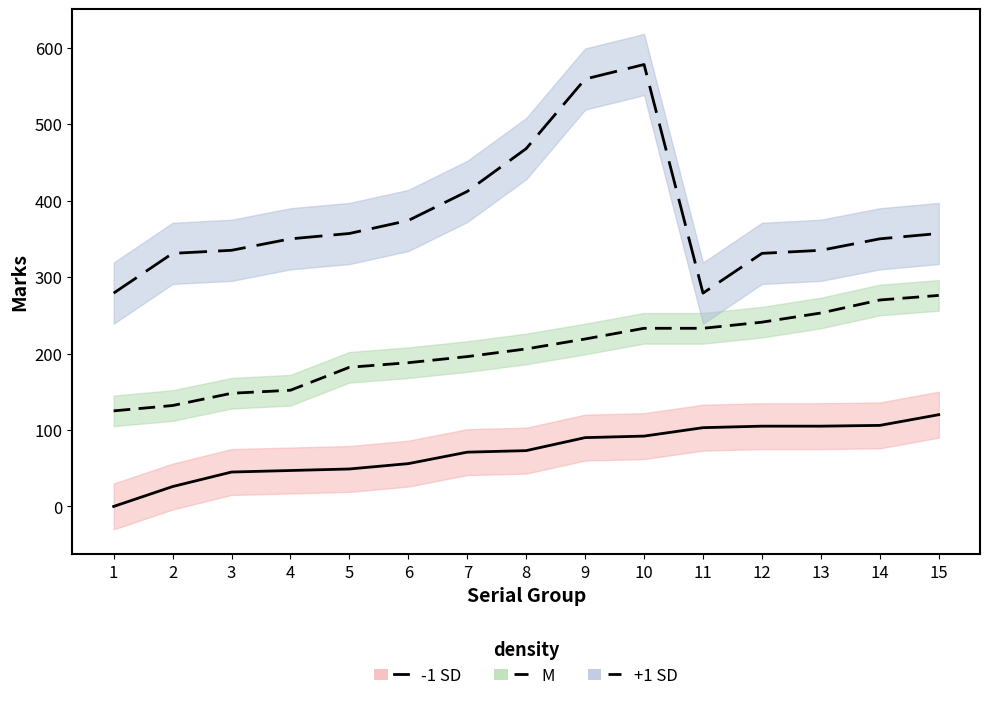

List the series in order of their overall mean, lowest first.

Marks_bin_low, Marks_bin_mid, Marks_bin_high